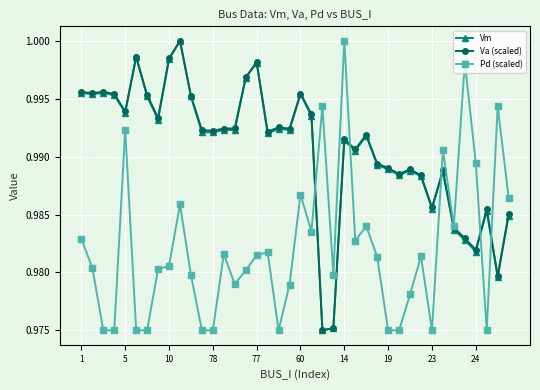

After their last crossing, which series has the higher values: Pd (scaled) or Vm?

Pd (scaled)